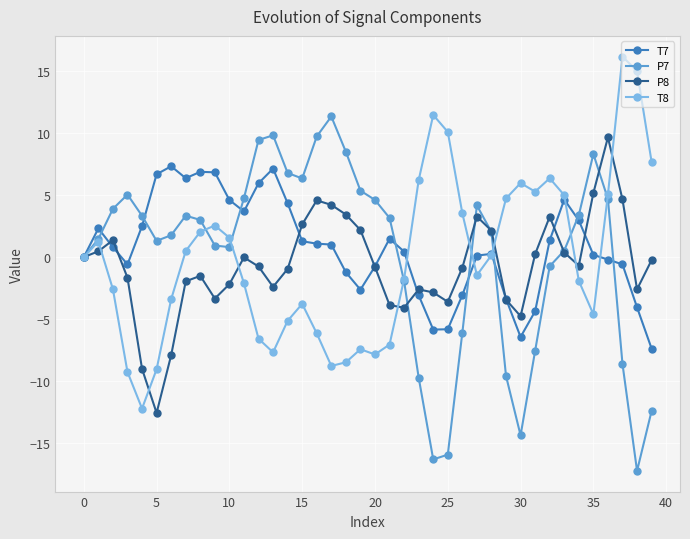

Is this an area chart (filled region under the line)?

No